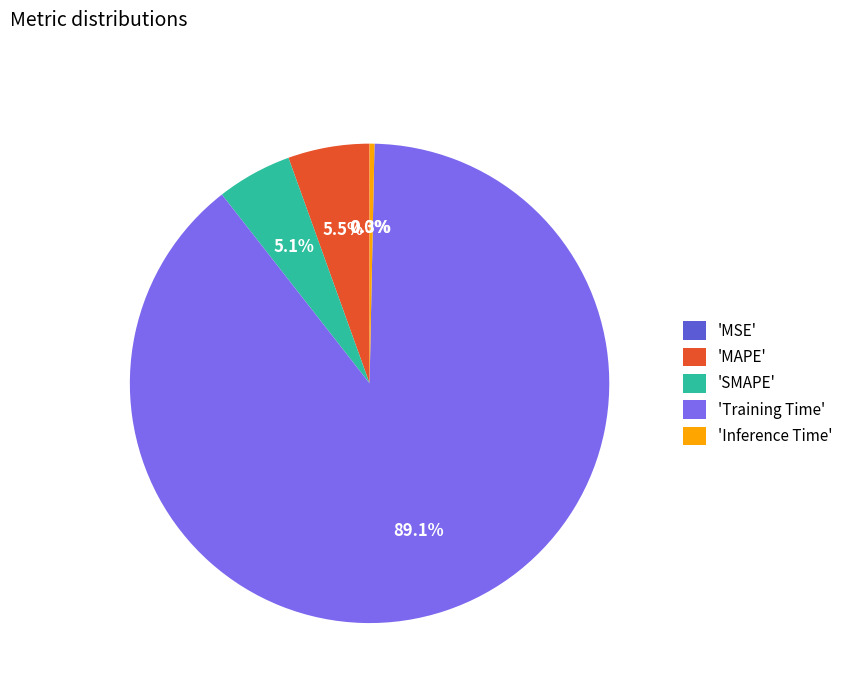

What is the largest slice in the pie chart?

'Training Time'